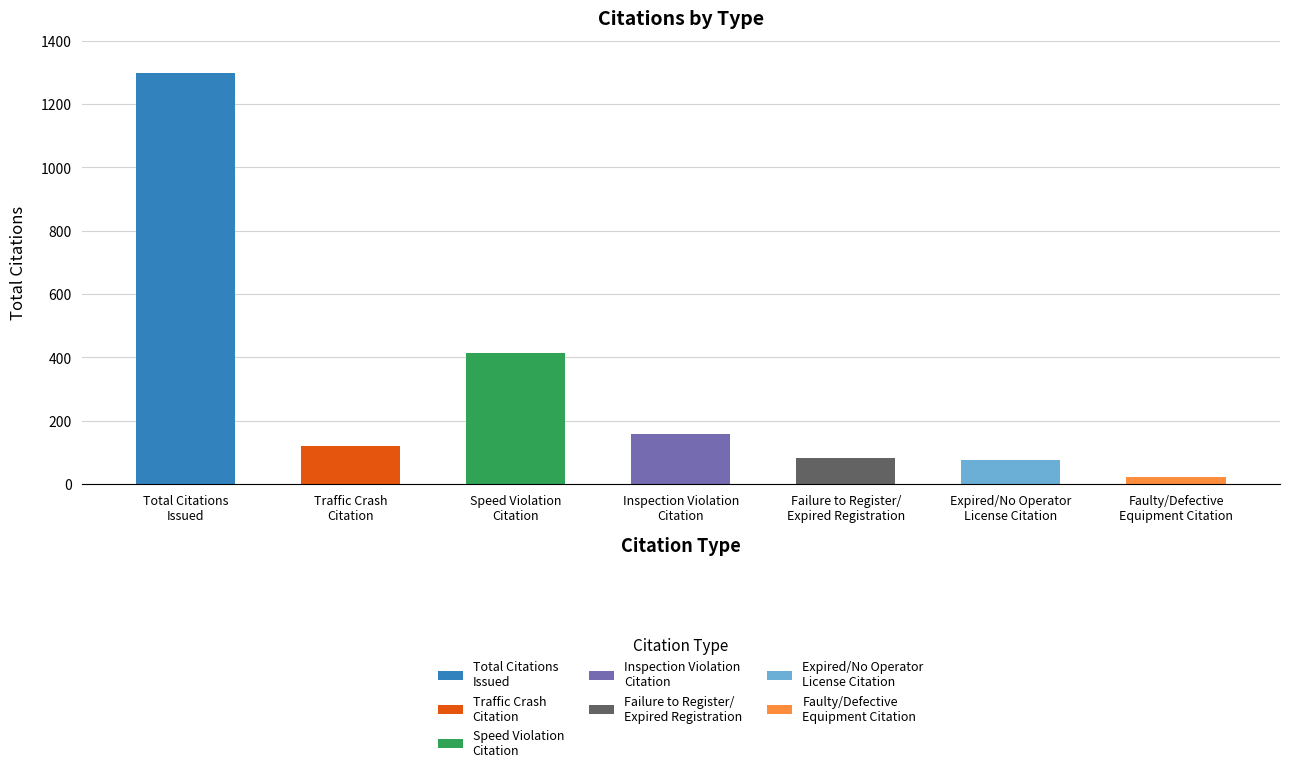

True or false: the data shows 119 at Traffic Crash
Citation.

True